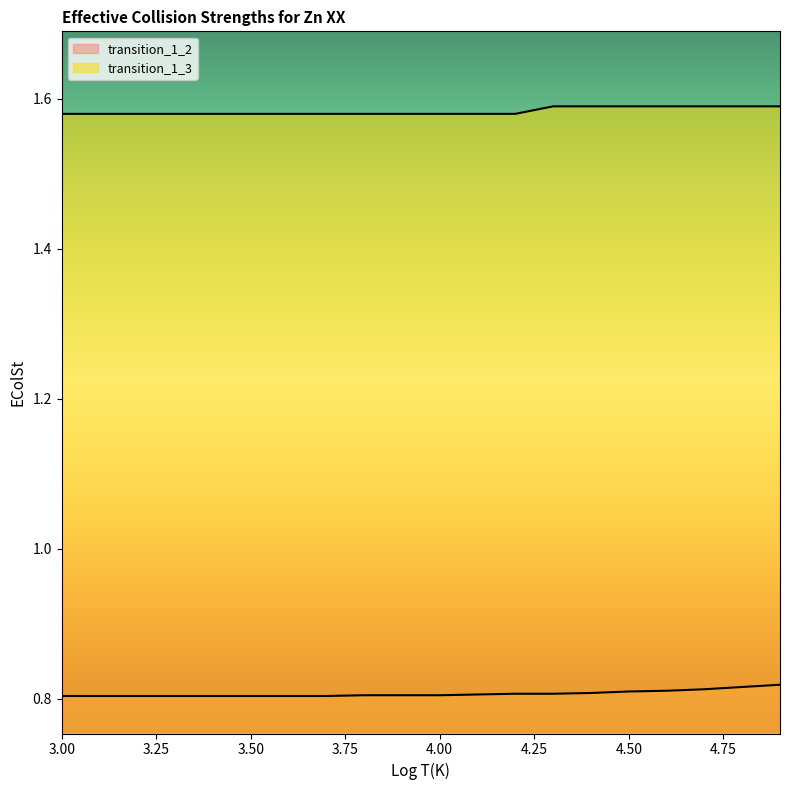

Count the number of categories in the chart.

20